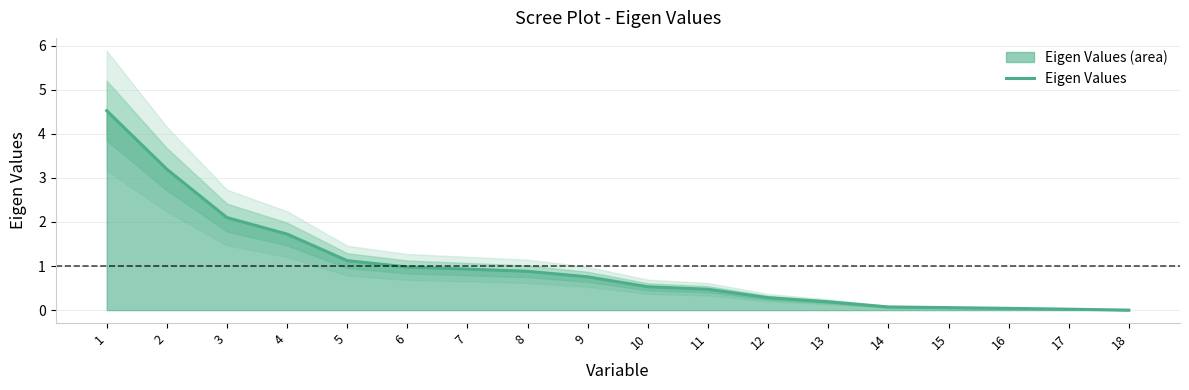

The chart shows a value of 1.1 at 9. True or false?

False